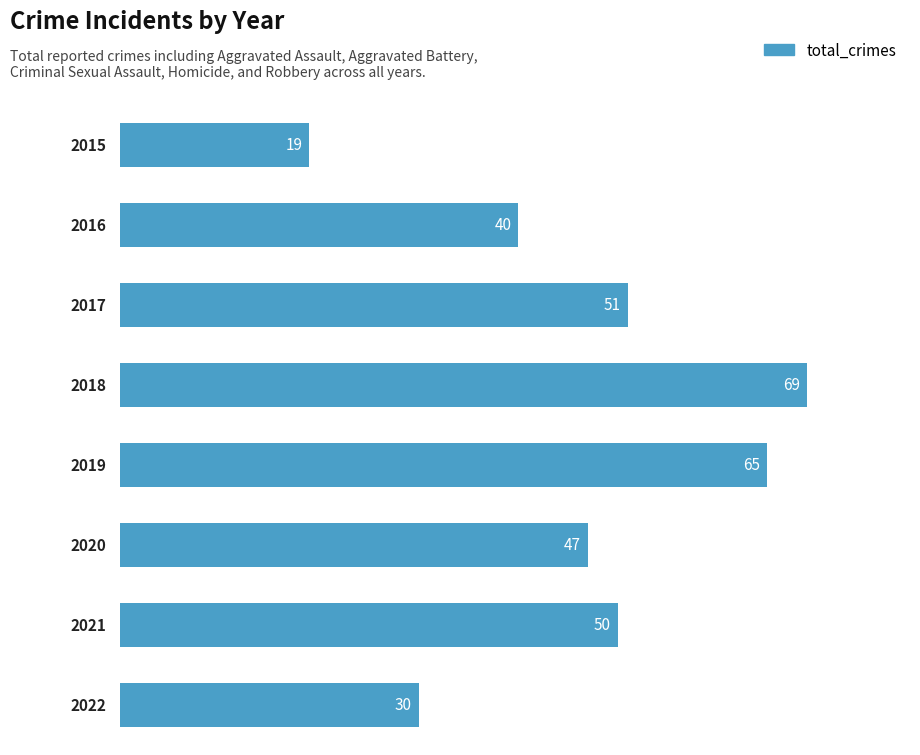

What is the greatest value displayed?

69